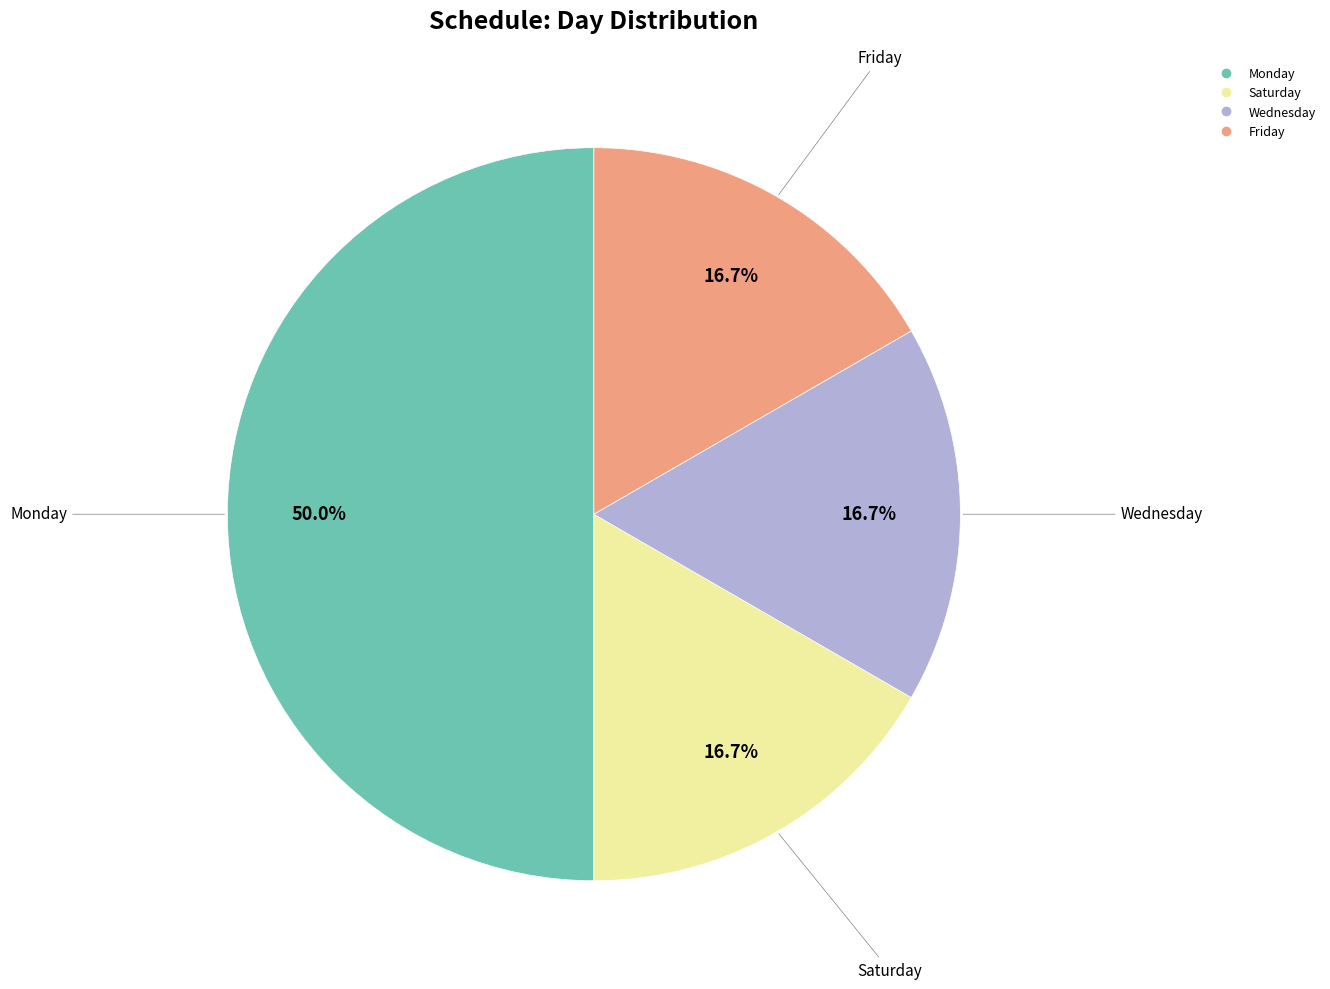

Is Saturday the majority of the pie?

No